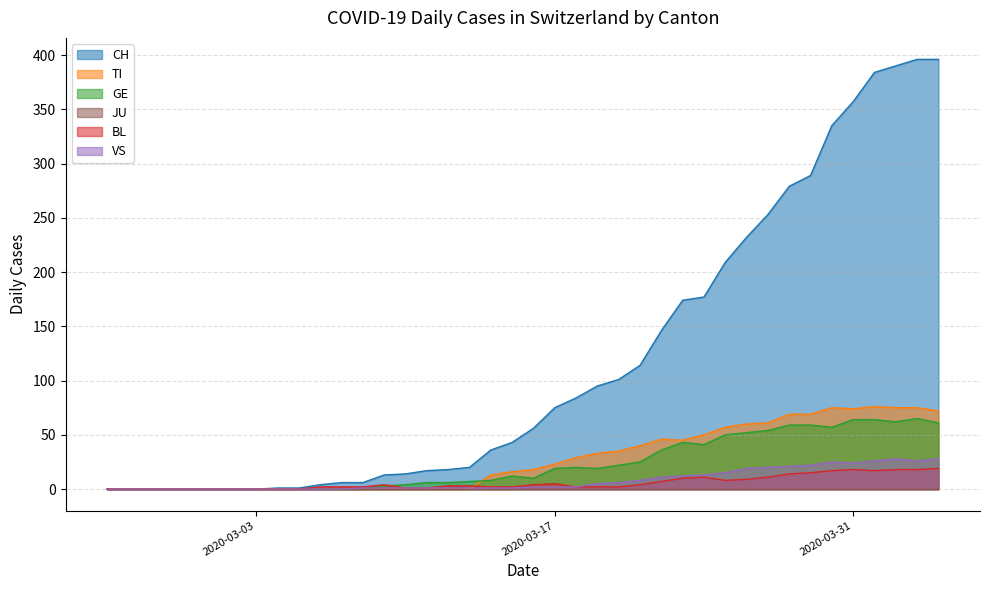

Which series has the widest spread of values?

CH